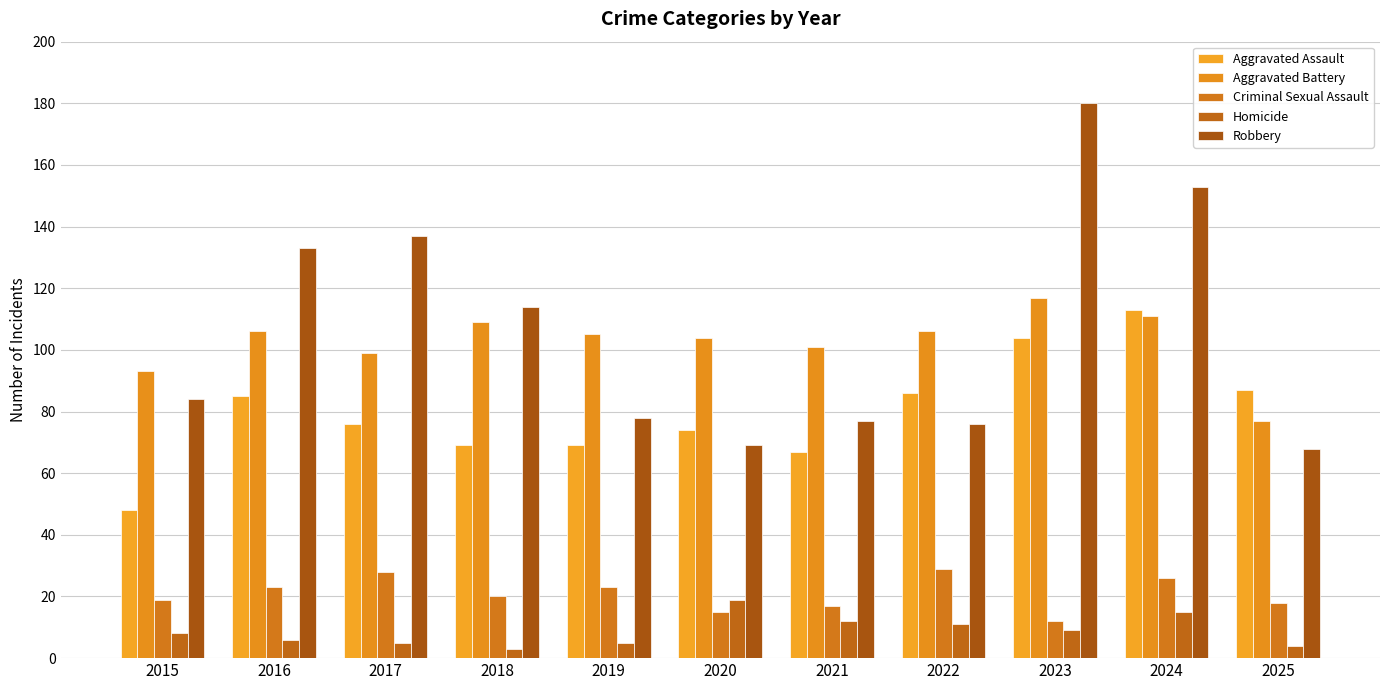

How many series are shown in this chart?

5